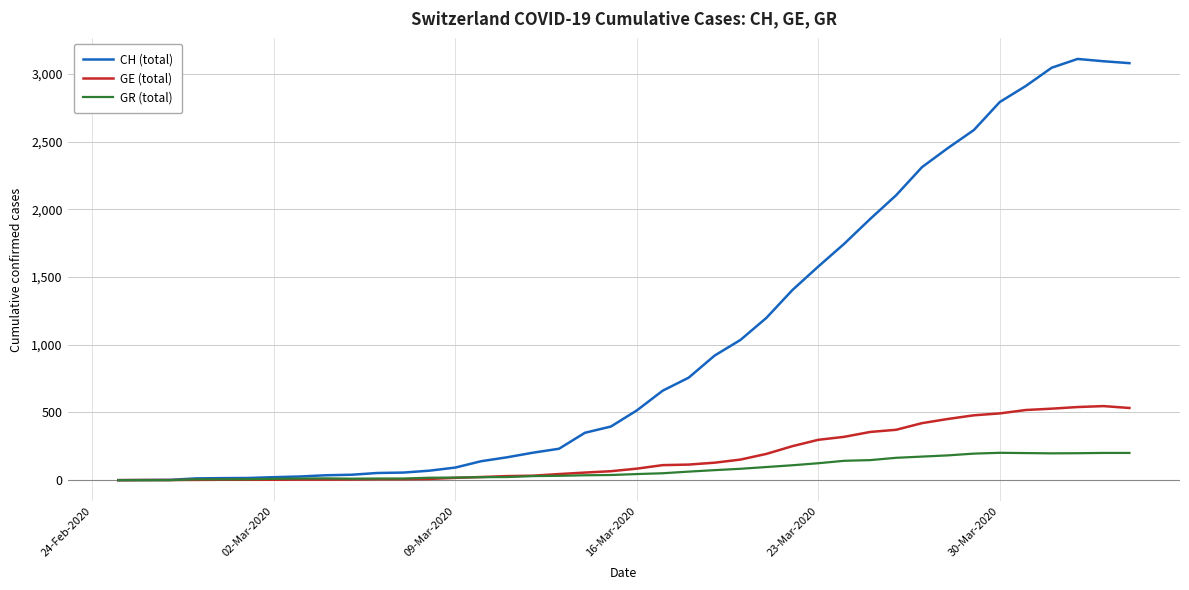

List the series in order of their peak value, lowest first.

GR (total), GE (total), CH (total)